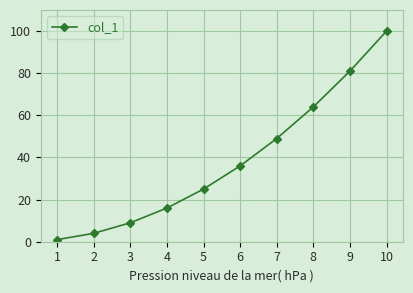

How many lines are shown in the chart?

1